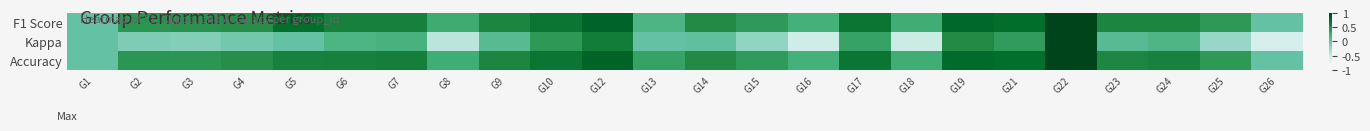

Count the number of data series in this chart.

3